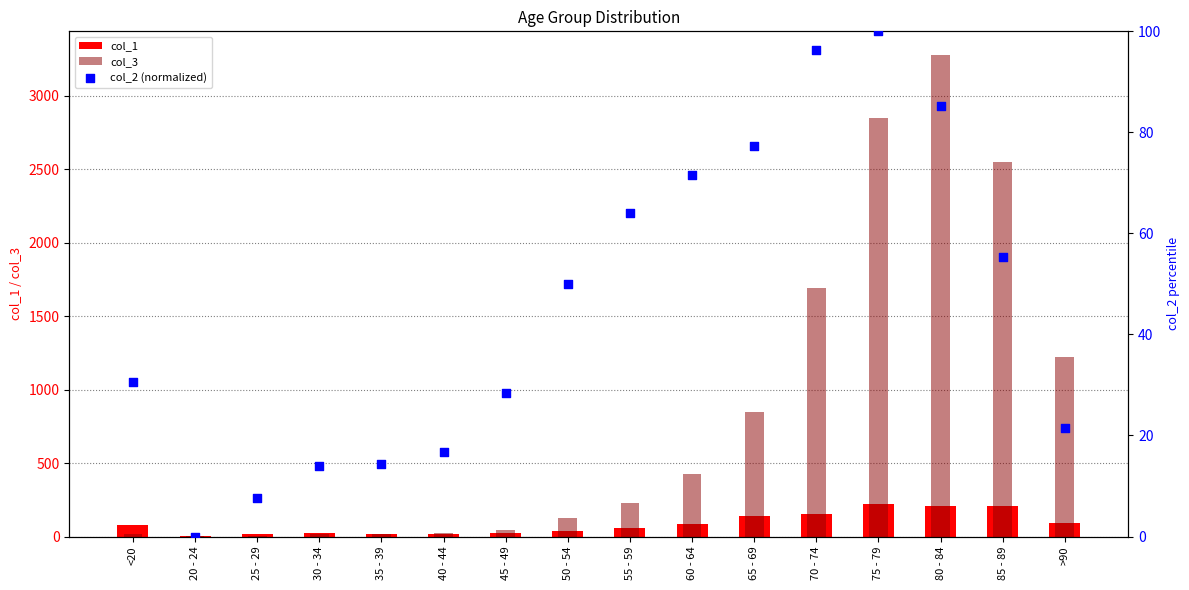

Is the value of col_1 at 35 - 39 greater than the value of col_2 (normalized) at 70 - 74?

No